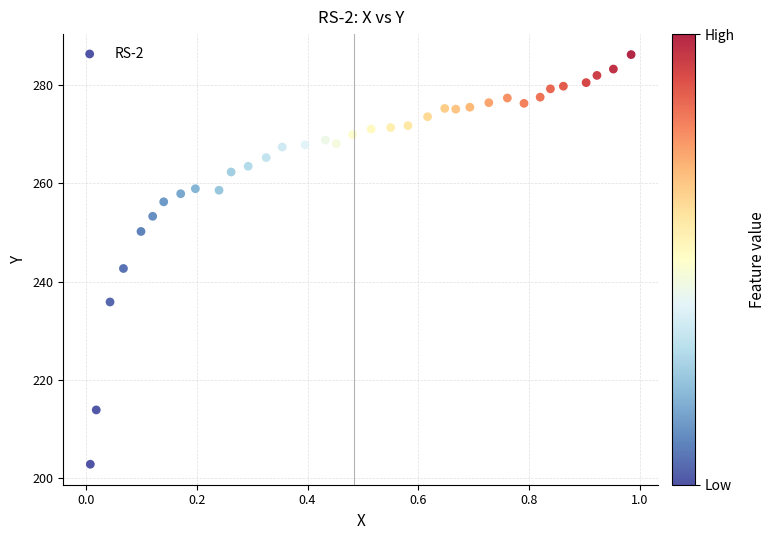

What Y value in the scatter plot is closest to 244?

242.7